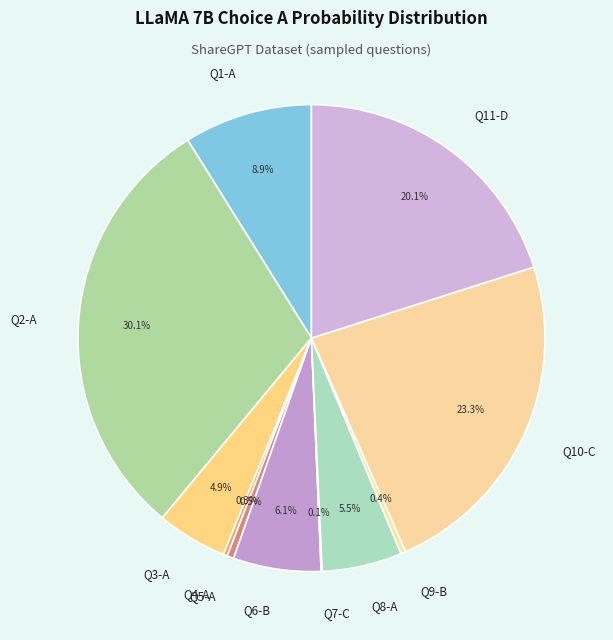

Does Q2-A represent more than half of the total?

No